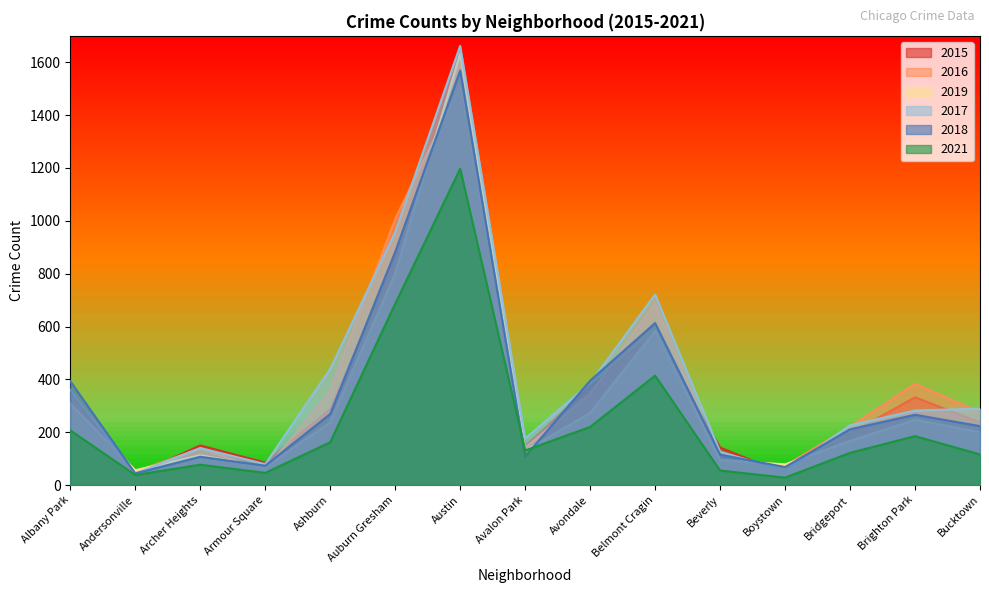

Reading left to right, what are all the values shown in this chart?

2015: Albany Park=346	Andersonville=38	Archer Heights=150	Armour Square=85	Ashburn=287	Auburn Gresham=860	Austin=1422	Avalon Park=147	Avondale=372	Belmont Cragin=578	Beverly=142	Boystown=43	Bridgeport=195	Brighton Park=332	Bucktown=237
2016: Albany Park=359	Andersonville=51	Archer Heights=138	Armour Square=57	Ashburn=355	Auburn Gresham=1007	Austin=1512	Avalon Park=141	Avondale=345	Belmont Cragin=686	Beverly=95	Boystown=73	Bridgeport=221	Brighton Park=383	Bucktown=276
2019: Albany Park=308	Andersonville=56	Archer Heights=113	Armour Square=68	Ashburn=237	Auburn Gresham=801	Austin=1634	Avalon Park=129	Avondale=273	Belmont Cragin=583	Beverly=95	Boystown=78	Bridgeport=167	Brighton Park=247	Bucktown=200
2017: Albany Park=360	Andersonville=44	Archer Heights=140	Armour Square=79	Ashburn=439	Auburn Gresham=957	Austin=1662	Avalon Park=176	Avondale=386	Belmont Cragin=721	Beverly=126	Boystown=54	Bridgeport=226	Brighton Park=282	Bucktown=289
2018: Albany Park=393	Andersonville=44	Archer Heights=107	Armour Square=73	Ashburn=269	Auburn Gresham=882	Austin=1569	Avalon Park=108	Avondale=395	Belmont Cragin=613	Beverly=115	Boystown=68	Bridgeport=211	Brighton Park=266	Bucktown=223
2021: Albany Park=207	Andersonville=38	Archer Heights=77	Armour Square=46	Ashburn=162	Auburn Gresham=686	Austin=1197	Avalon Park=131	Avondale=220	Belmont Cragin=414	Beverly=55	Boystown=28	Bridgeport=122	Brighton Park=185	Bucktown=116